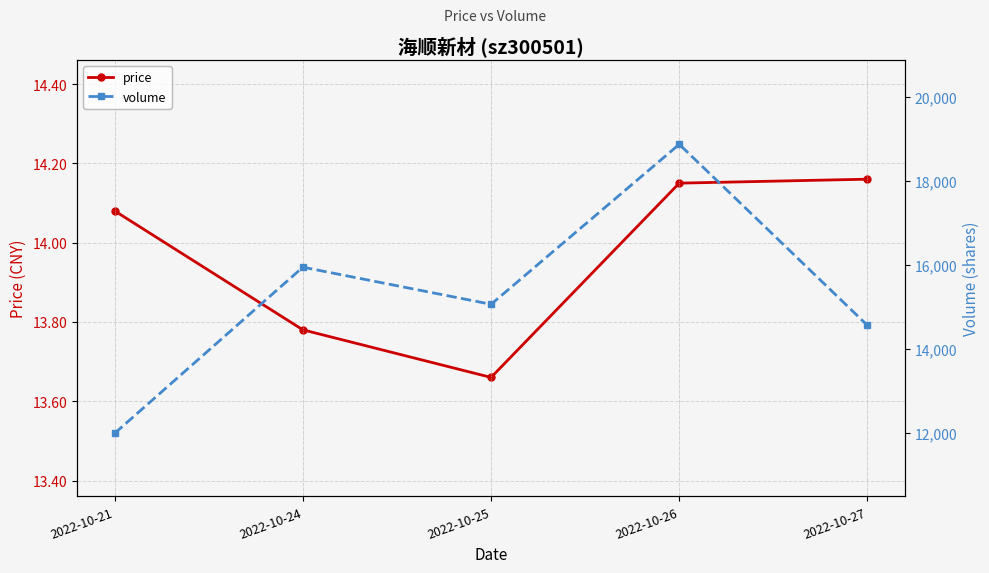

True or false: price has more than 1 interior local peaks.

False